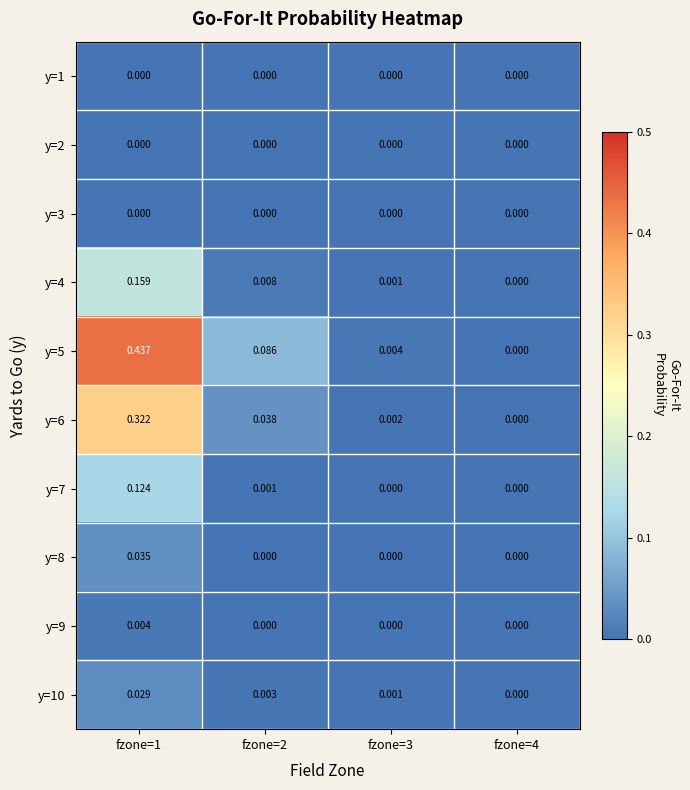

Count the number of data series in this chart.

10